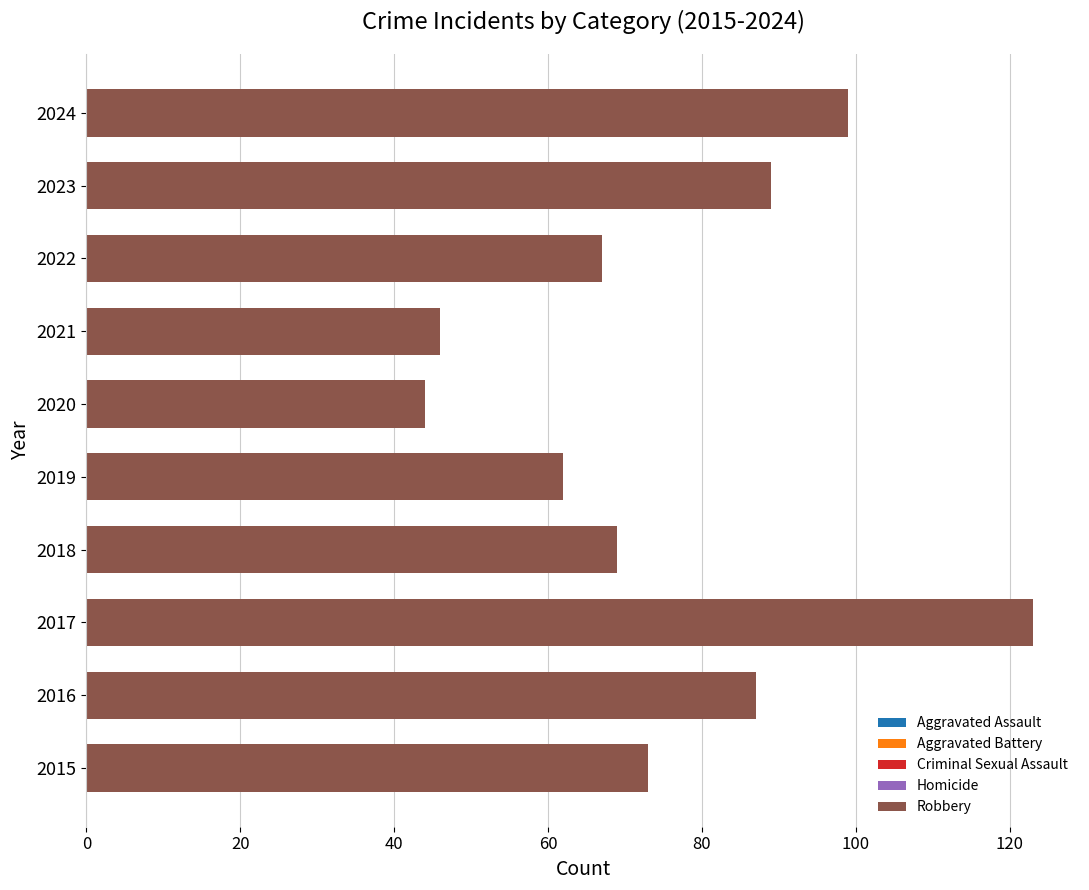

Which series changed the most between 2018 and 2020?

Robbery